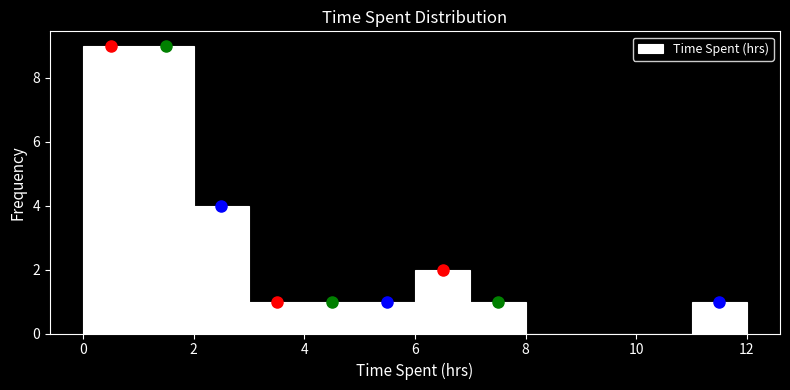

What is the height of the bar covering 11 to 12 on the x-axis? The values are not printed on the chart, so give them approximately, as read against the axis.

1